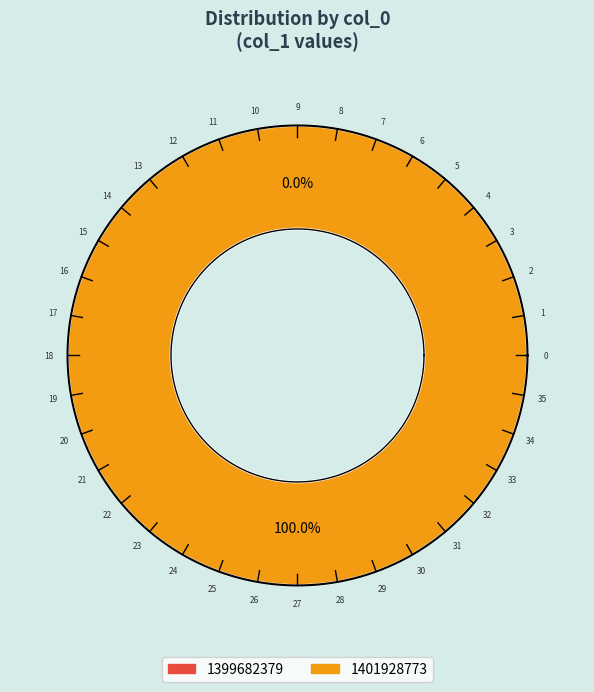

What percentage is the 1401928773 slice, to the nearest percent?

100%